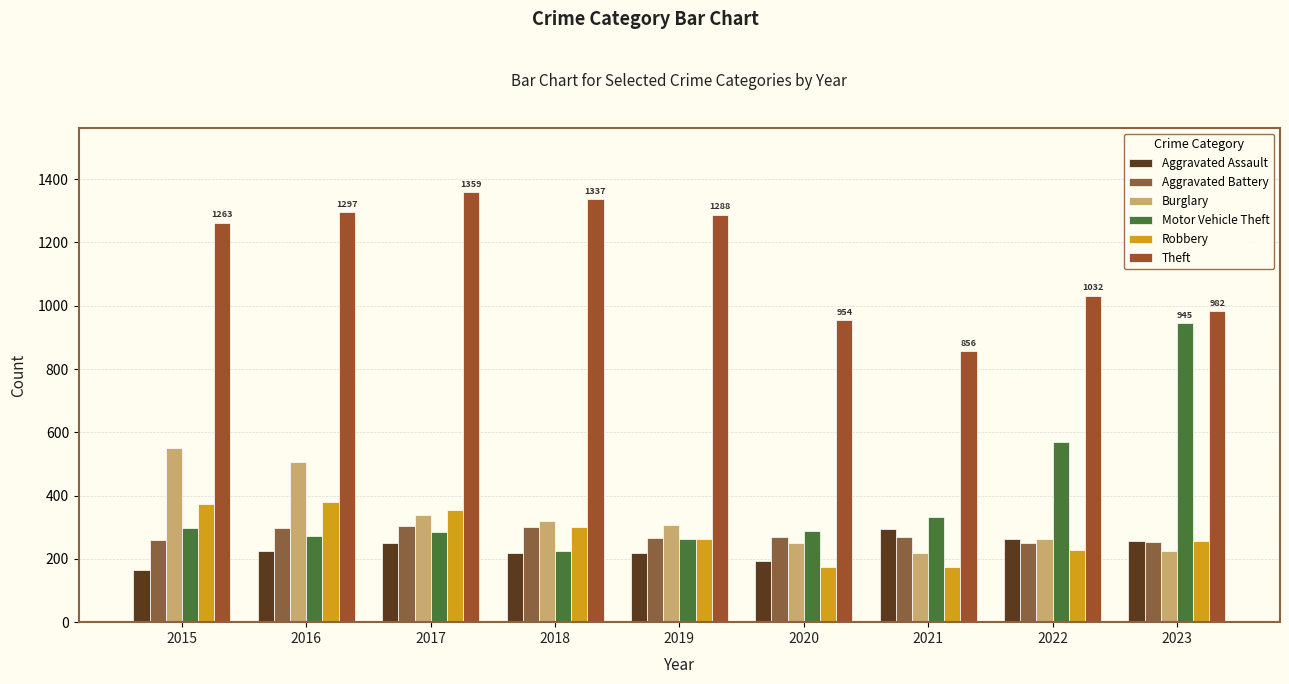

At which label does Theft reach its minimum?

2021